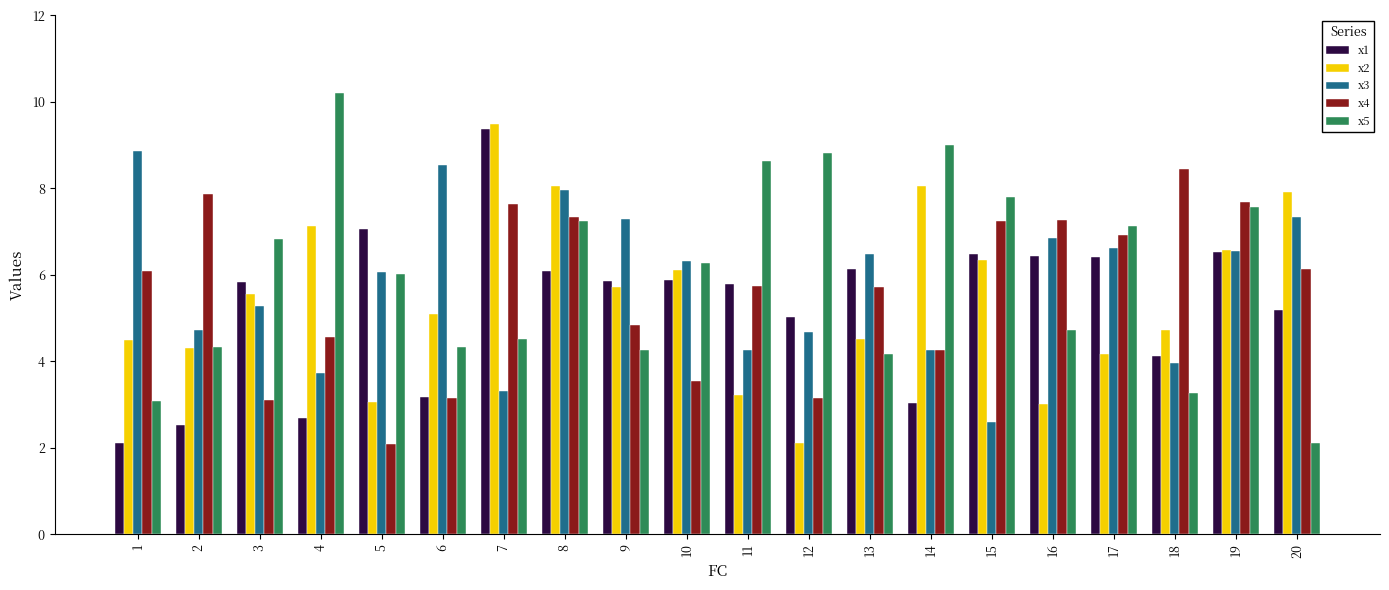

What is the average value of the x4 series?

5.6